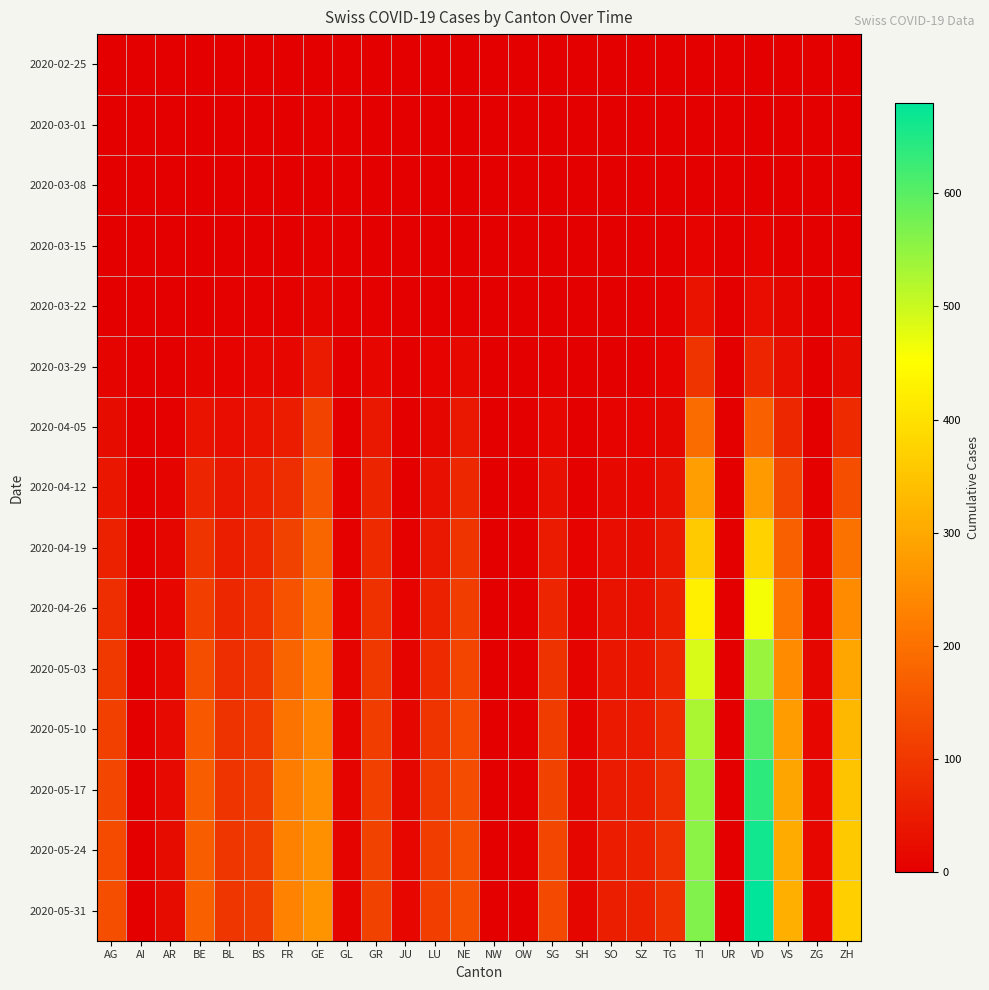

Reading left to right, transcribe all the data shown in this chart.

2020-02-25: AG=0	AI=0	AR=0	BE=0	BL=0	BS=0	FR=0	GE=0	GL=0	GR=0	JU=0	LU=0	NE=0	NW=0	OW=0	SG=0	SH=0	SO=0	SZ=0	TG=0	TI=0	UR=0	VD=0	VS=0	ZG=0	ZH=0
2020-03-01: AG=0	AI=0	AR=0	BE=0	BL=0	BS=0	FR=0	GE=4	GL=0	GR=0	JU=0	LU=0	NE=0	NW=0	OW=0	SG=0	SH=0	SO=0	SZ=0	TG=0	TI=0	UR=0	VD=0	VS=0	ZG=0	ZH=0
2020-03-08: AG=0	AI=0	AR=0	BE=0	BL=1	BS=0	FR=0	GE=0	GL=0	GR=0	JU=0	LU=0	NE=0	NW=0	OW=0	SG=0	SH=0	SO=0	SZ=0	TG=0	TI=0	UR=0	VD=0	VS=0	ZG=0	ZH=2
2020-03-15: AG=0	AI=0	AR=0	BE=0	BL=2	BS=0	FR=0	GE=4	GL=0	GR=0	JU=0	LU=0	NE=0	NW=0	OW=0	SG=0	SH=0	SO=0	SZ=0	TG=0	TI=6	UR=0	VD=6	VS=2	ZG=0	ZH=1
2020-03-22: AG=1	AI=0	AR=0	BE=0	BL=3	BS=5	FR=3	GE=10	GL=0	GR=4	JU=0	LU=1	NE=4	NW=0	OW=0	SG=0	SH=0	SO=0	SZ=0	TG=3	TI=37	UR=0	VD=24	VS=11	ZG=0	ZH=6
2020-03-29: AG=9	AI=0	AR=2	BE=10	BL=6	BS=15	FR=15	GE=48	GL=1	GR=15	JU=0	LU=6	NE=18	NW=0	OW=0	SG=5	SH=0	SO=2	SZ=2	TG=6	TI=93	UR=0	VD=69	VS=31	ZG=1	ZH=22
2020-04-05: AG=22	AI=0	AR=5	BE=35	BL=24	BS=37	FR=51	GE=120	GL=2	GR=43	JU=0	LU=13	NE=44	NW=0	OW=0	SG=15	SH=2	SO=7	SZ=7	TG=13	TI=192	UR=1	VD=171	VS=72	ZG=2	ZH=76
2020-04-12: AG=42	AI=0	AR=8	BE=68	BL=44	BS=60	FR=82	GE=149	GL=3	GR=65	JU=2	LU=30	NE=74	NW=0	OW=0	SG=30	SH=4	SO=18	SZ=14	TG=30	TI=284	UR=1	VD=276	VS=125	ZG=5	ZH=140
2020-04-19: AG=60	AI=0	AR=12	BE=93	BL=56	BS=74	FR=118	GE=183	GL=5	GR=79	JU=4	LU=45	NE=94	NW=0	OW=0	SG=48	SH=6	SO=25	SZ=23	TG=43	TI=361	UR=1	VD=374	VS=172	ZG=8	ZH=204
2020-04-26: AG=80	AI=1	AR=14	BE=113	BL=72	BS=88	FR=148	GE=206	GL=7	GR=90	JU=7	LU=61	NE=110	NW=0	OW=0	SG=67	SH=8	SO=32	SZ=31	TG=55	TI=425	UR=1	VD=462	VS=210	ZG=10	ZH=248
2020-05-03: AG=102	AI=1	AR=18	BE=140	BL=83	BS=97	FR=180	GE=226	GL=8	GR=102	JU=10	LU=79	NE=124	NW=1	OW=0	SG=91	SH=9	SO=40	SZ=41	TG=67	TI=487	UR=1	VD=544	VS=248	ZG=12	ZH=297
2020-05-10: AG=116	AI=1	AR=20	BE=157	BL=91	BS=103	FR=206	GE=241	GL=9	GR=111	JU=12	LU=93	NE=133	NW=1	OW=0	SG=108	SH=10	SO=47	SZ=50	TG=77	TI=528	UR=1	VD=605	VS=277	ZG=14	ZH=329
2020-05-17: AG=127	AI=1	AR=21	BE=165	BL=95	BS=107	FR=222	GE=254	GL=9	GR=115	JU=13	LU=103	NE=138	NW=1	OW=0	SG=119	SH=11	SO=50	SZ=56	TG=82	TI=548	UR=1	VD=640	VS=294	ZG=15	ZH=348
2020-05-24: AG=133	AI=1	AR=22	BE=169	BL=97	BS=108	FR=229	GE=258	GL=9	GR=117	JU=14	LU=109	NE=141	NW=1	OW=0	SG=126	SH=12	SO=53	SZ=59	TG=85	TI=557	UR=1	VD=664	VS=303	ZG=15	ZH=358
2020-05-31: AG=139	AI=1	AR=22	BE=173	BL=98	BS=108	FR=233	GE=261	GL=9	GR=118	JU=14	LU=113	NE=143	NW=1	OW=0	SG=131	SH=12	SO=55	SZ=60	TG=88	TI=564	UR=1	VD=680	VS=311	ZG=15	ZH=367